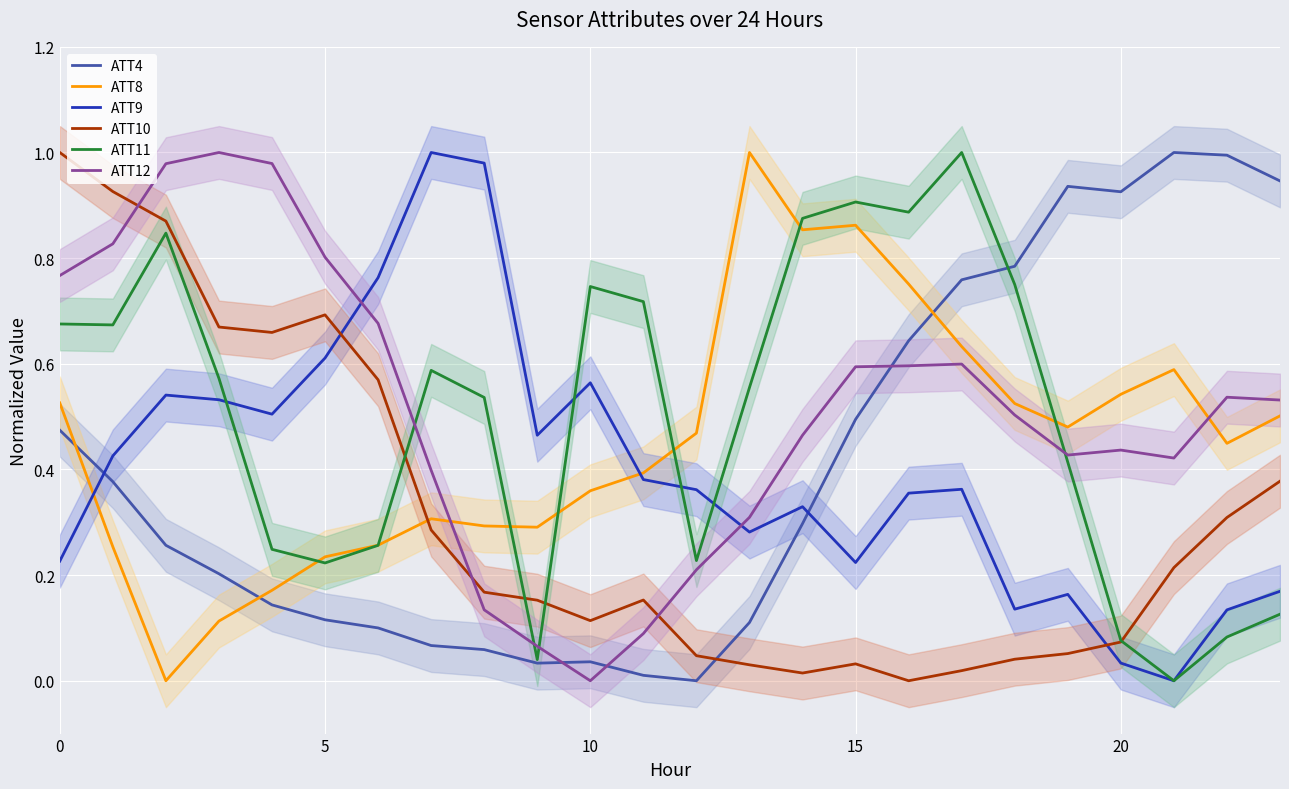

Read the ATT11 value at 11.

0.7